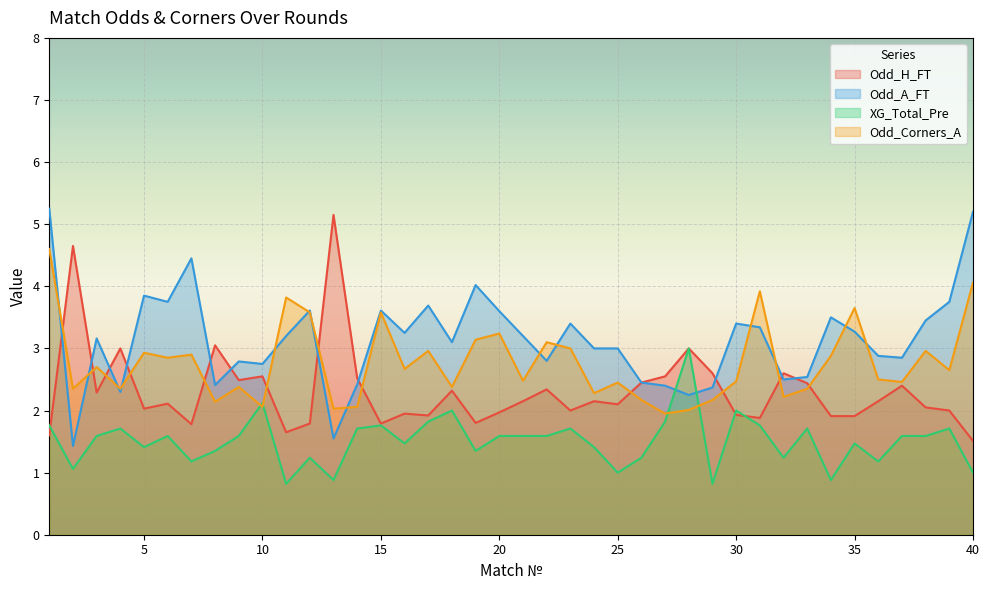

Is it true that XG_Total_Pre equals 2.0 at 30?

True